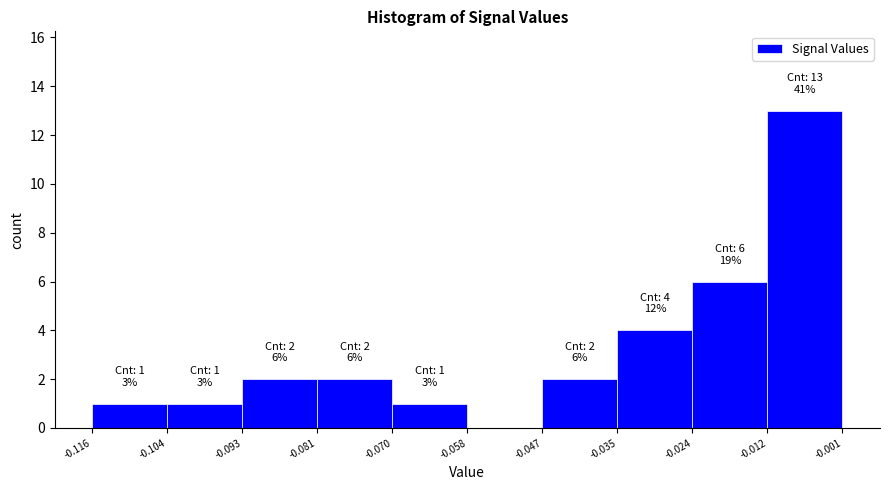

Over which range of the x-axis is the bar tallest?

-0.012 to -0.001